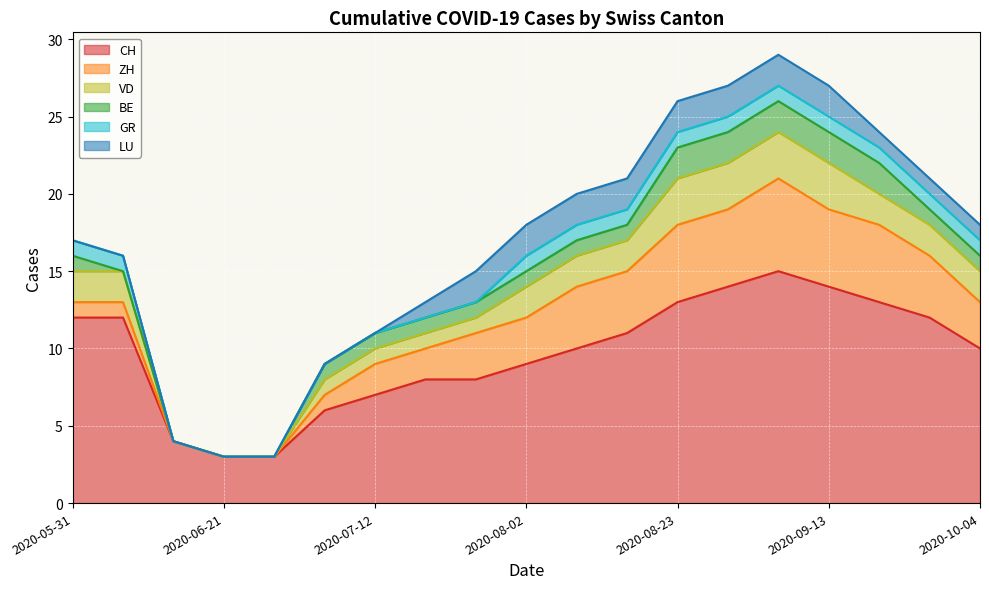

The LU series shows 1 at 2020-09-27. True or false?

True